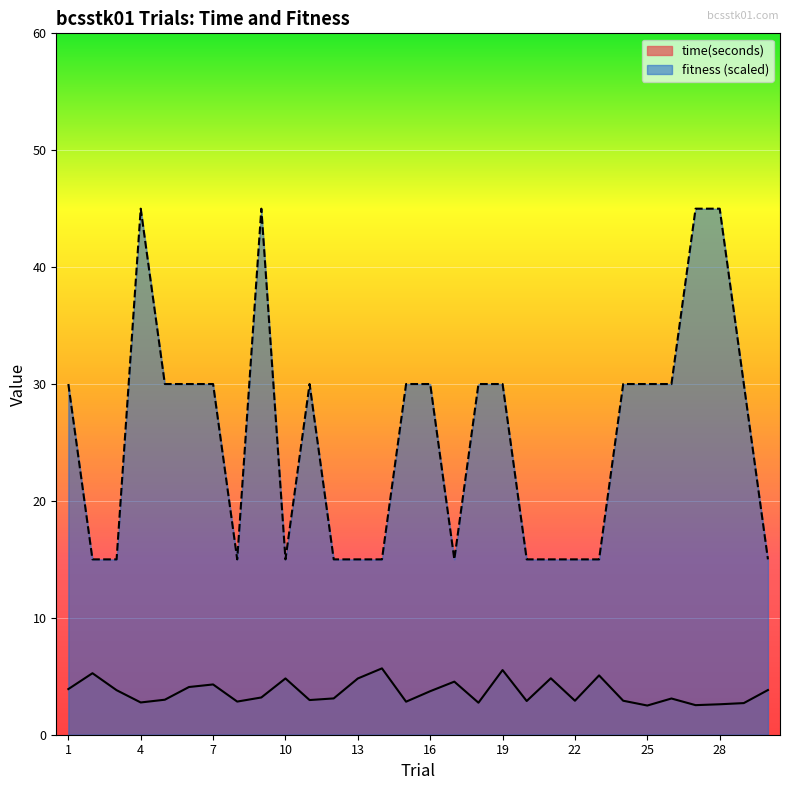

What is the average value of the fitness series?

25.5